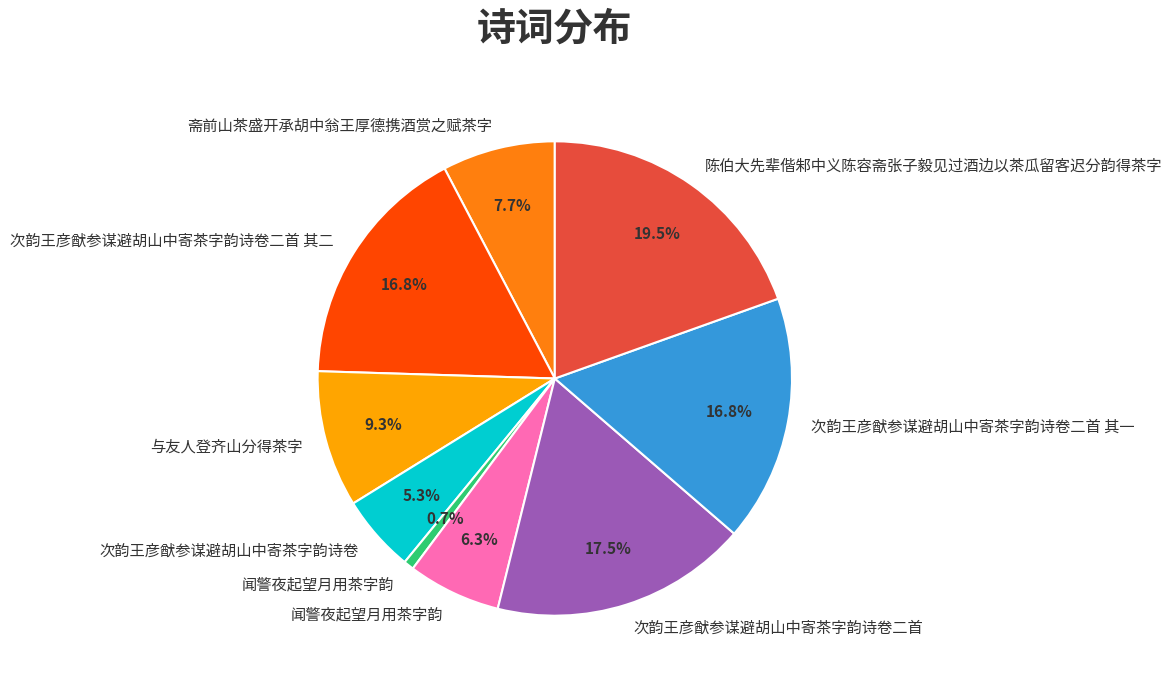

Does any single category account for the majority?

No